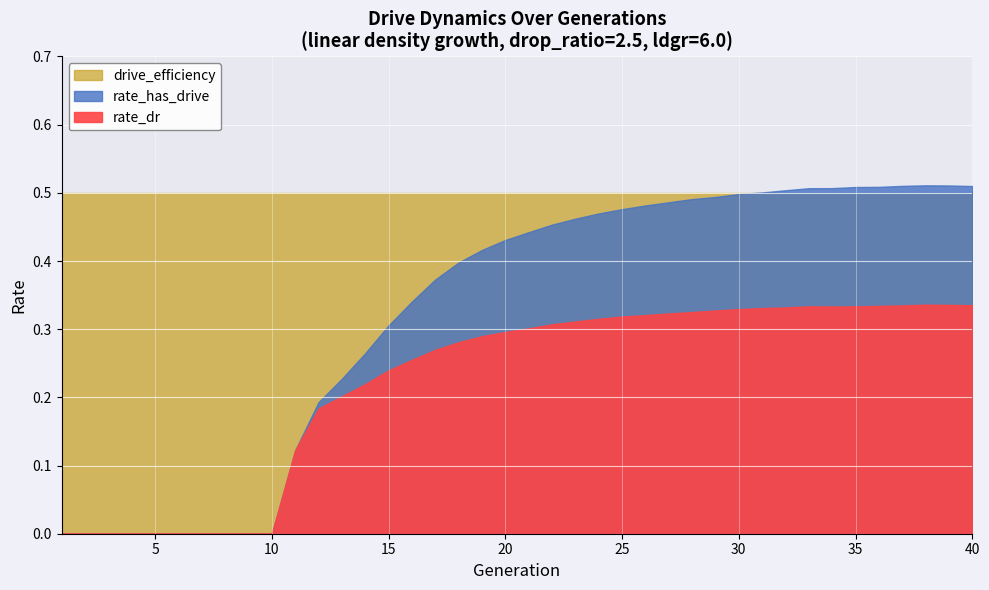

How many lines are shown in the chart?

3